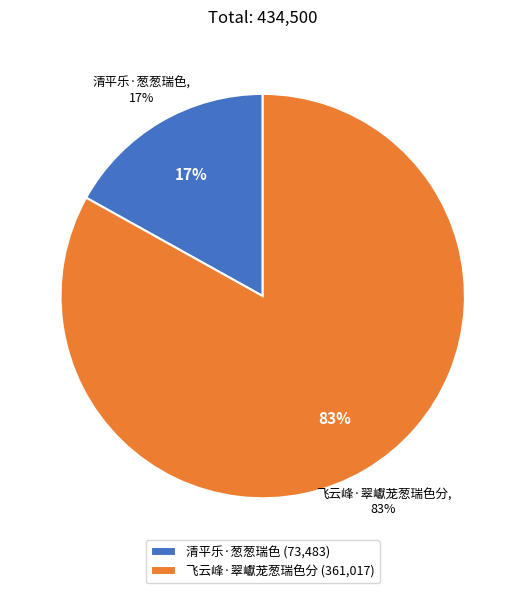

How many segments does this pie chart have?

2